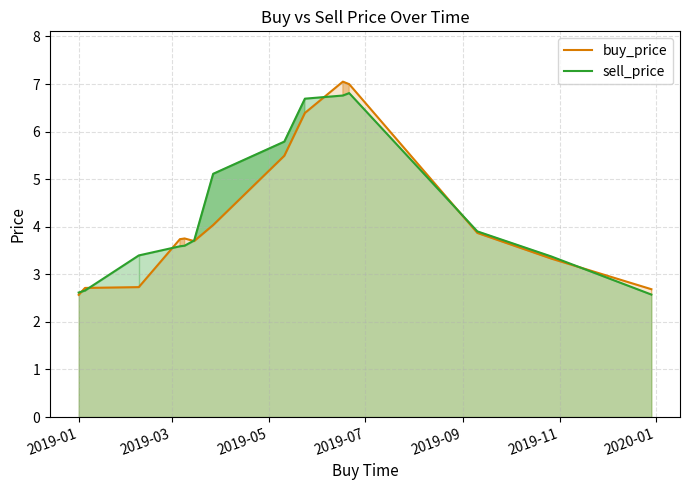

What is the smallest value displayed?

2.6